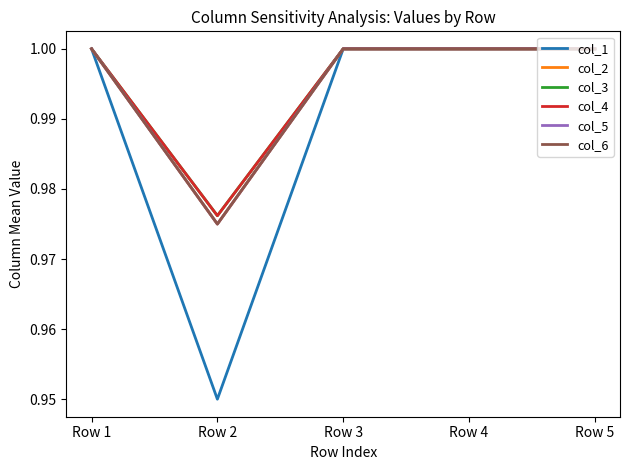

What is the difference between the maximum and minimum values in the col_1 series?

0.1